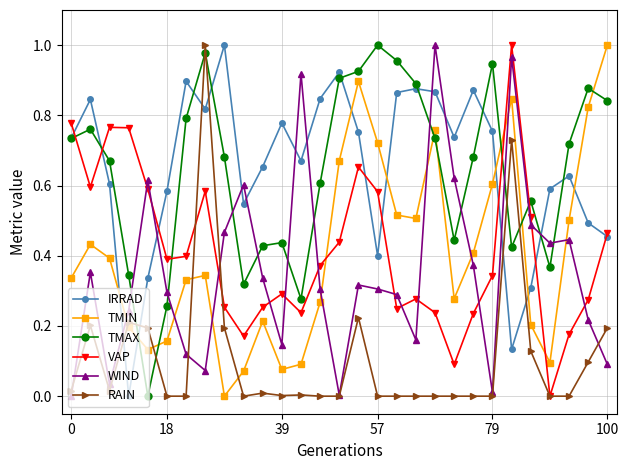

Which series ends up on top after the final intersection of WIND and IRRAD?

IRRAD